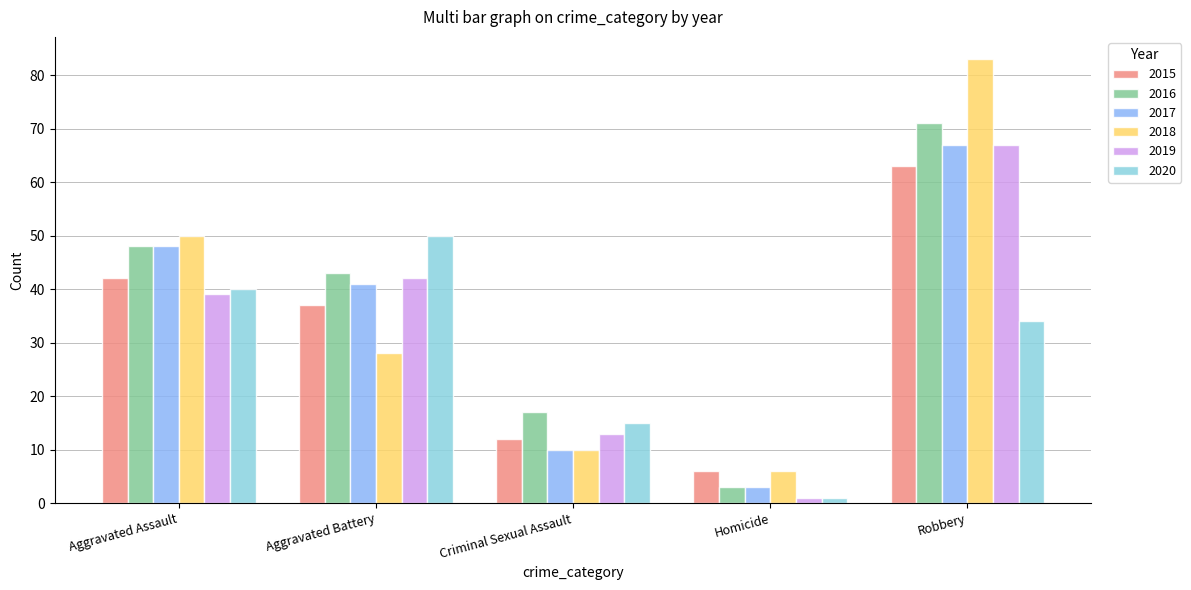

How many groups of bars are there?

5